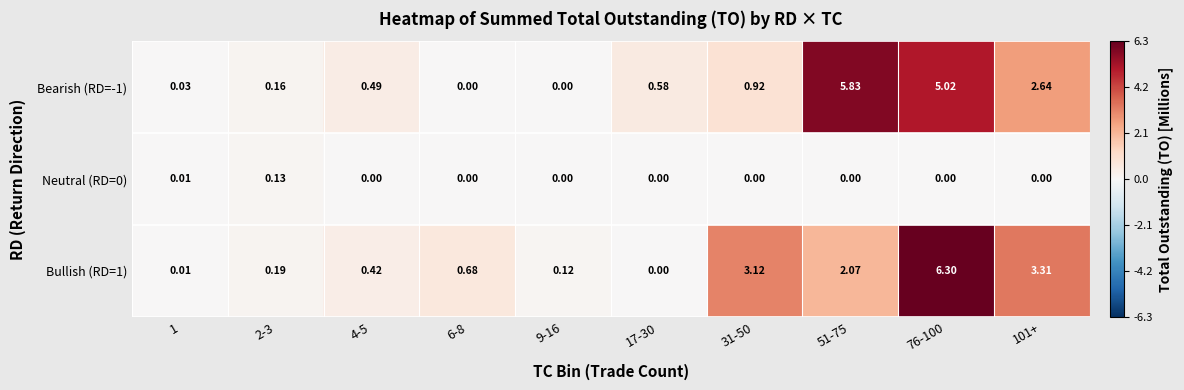

Is the value of Neutral (RD=0) at 51-75 greater than the value of Bullish (RD=1) at 76-100?

No